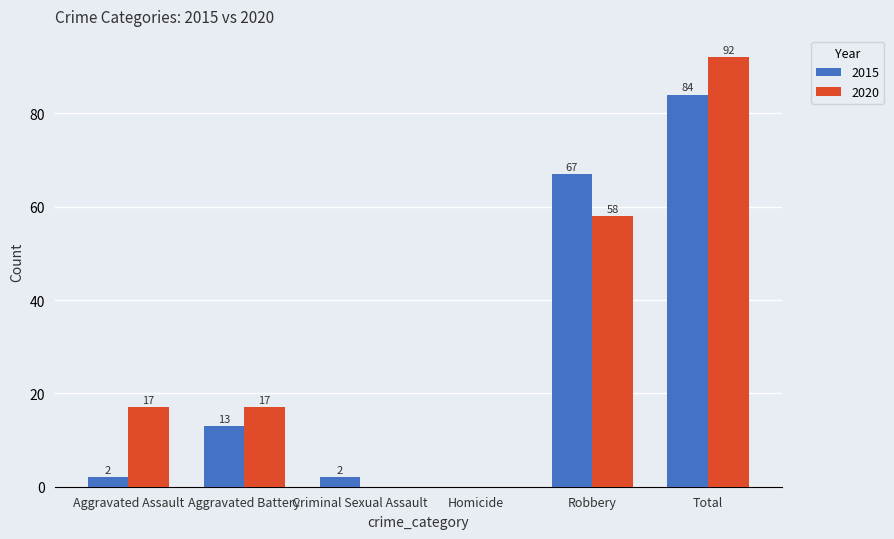

Which series has the largest total across all categories?

2020